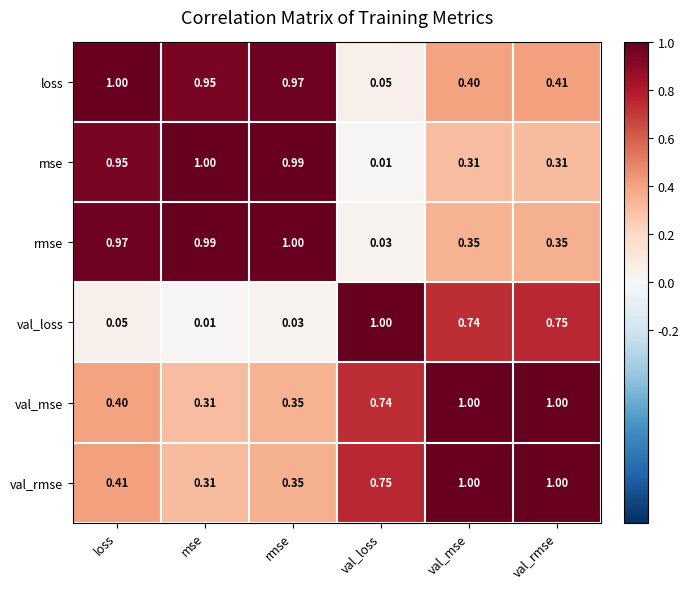

Which category has the highest value in the rmse series?

rmse